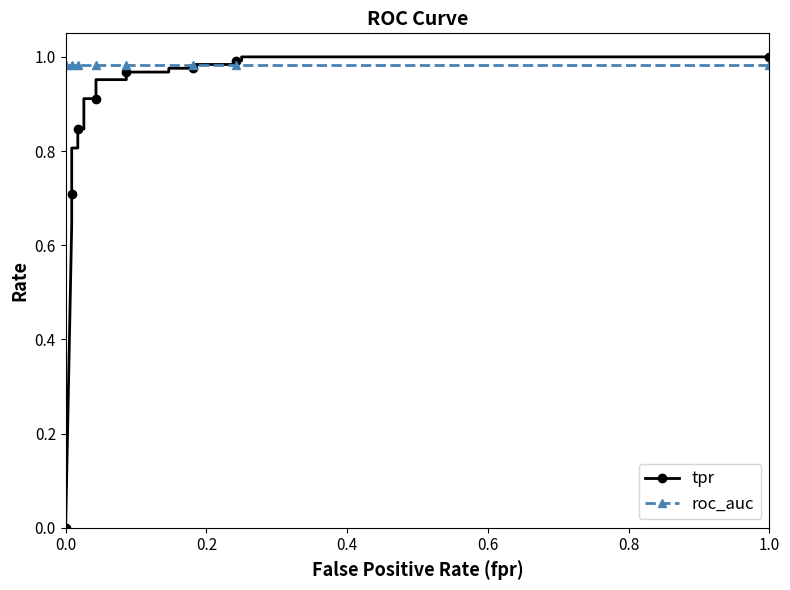

List the series in order of their overall mean, highest first.

roc_auc, tpr